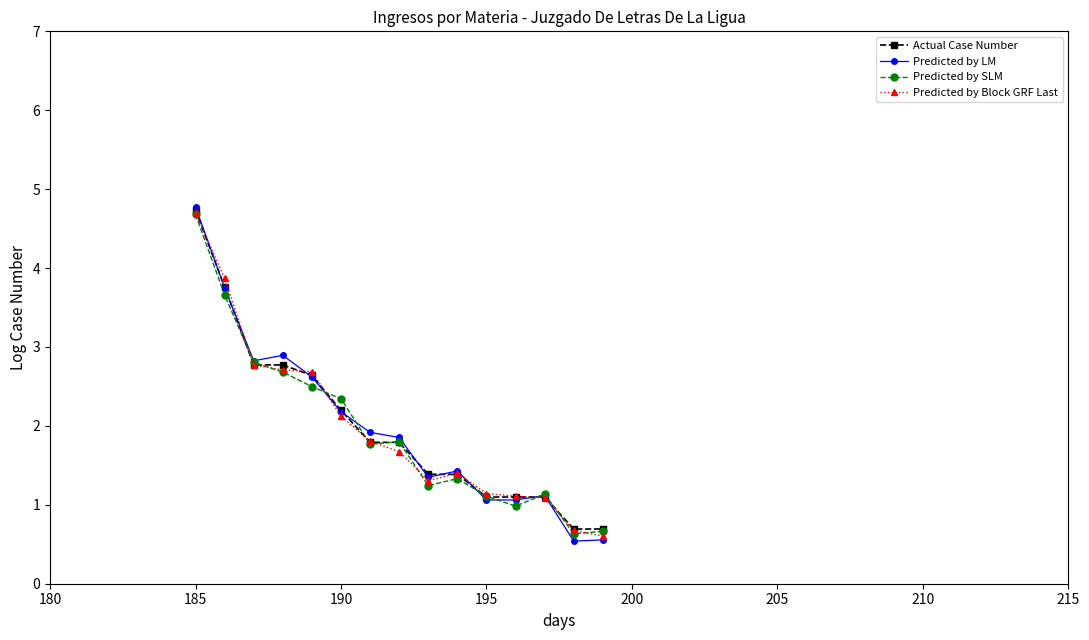

What is the value of the Predicted by SLM point at the 13th from the left?

1.1